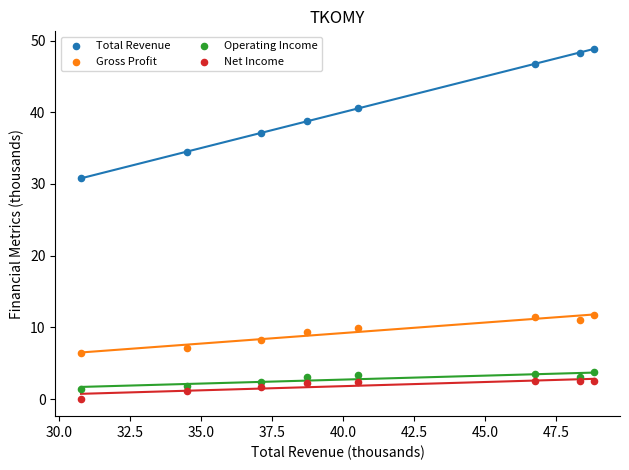

Which series reaches the maximum Y coordinate?

Total Revenue